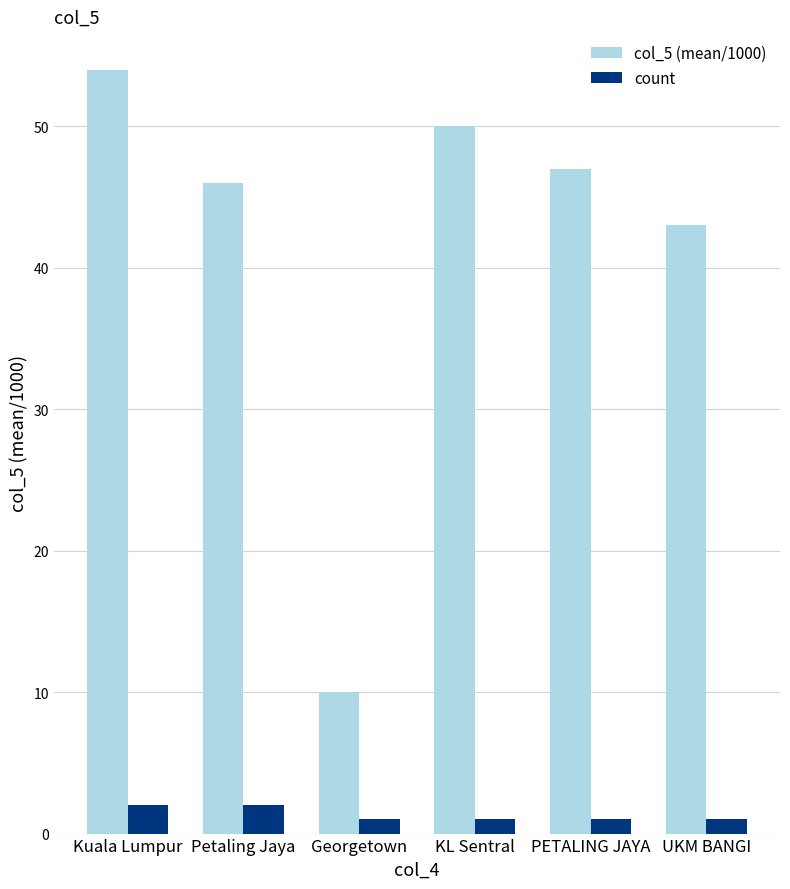

How many bars are there in each group?

2